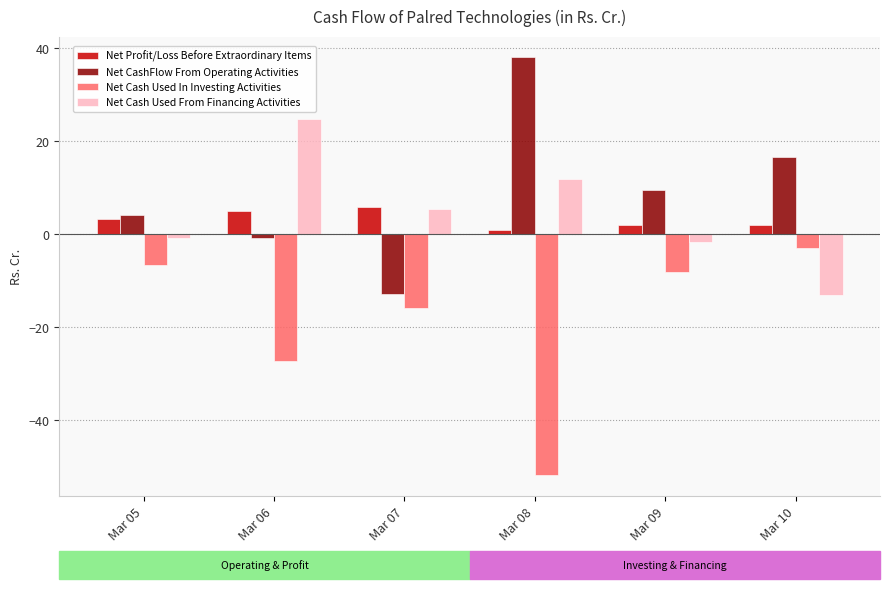

Is the value of Net Cash Used From Financing Activities at Mar 07 greater than the value of Net Cash Used In Investing Activities at Mar 05?

Yes